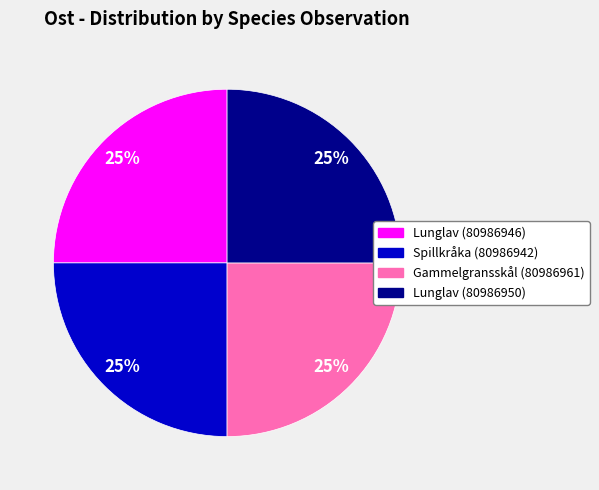

How many segments does this pie chart have?

4